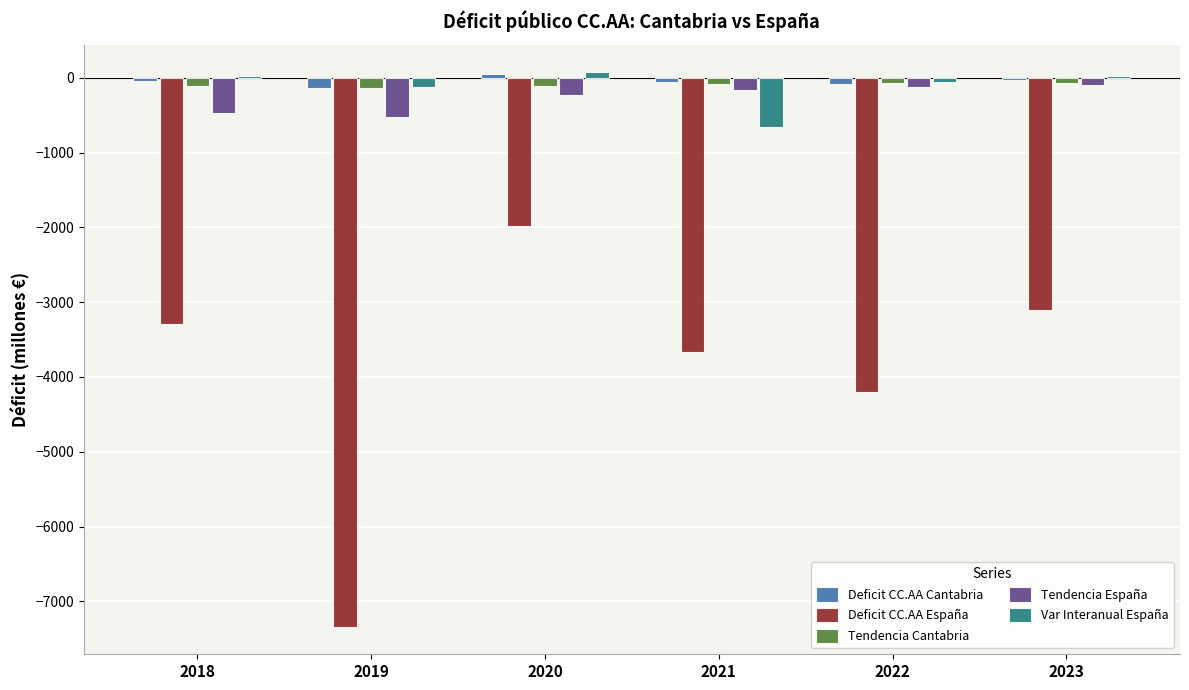

Where is Tendencia España nearest to the value -310?

2020